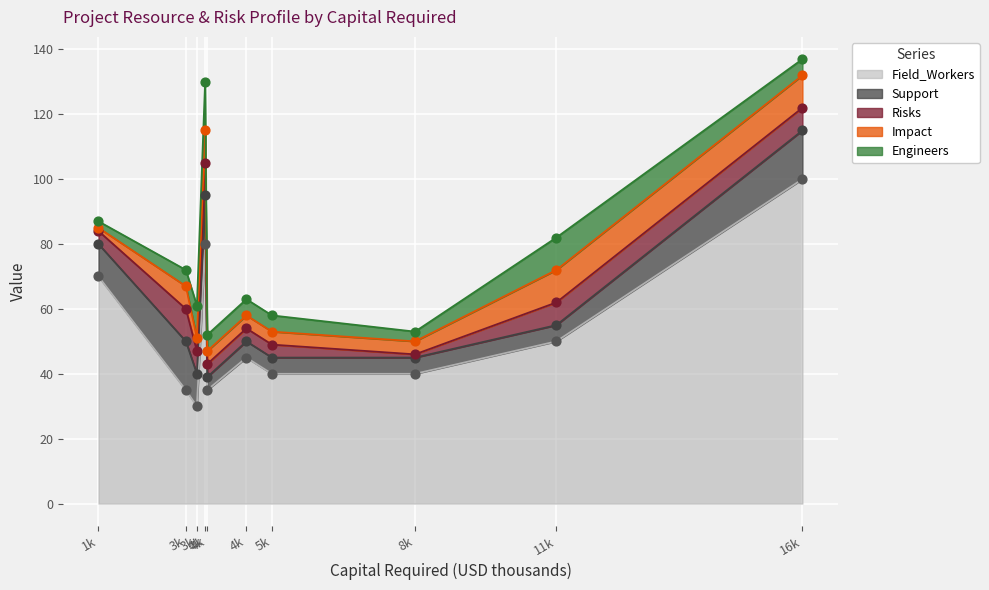

Which series has the widest spread of Y values?

Field_Workers